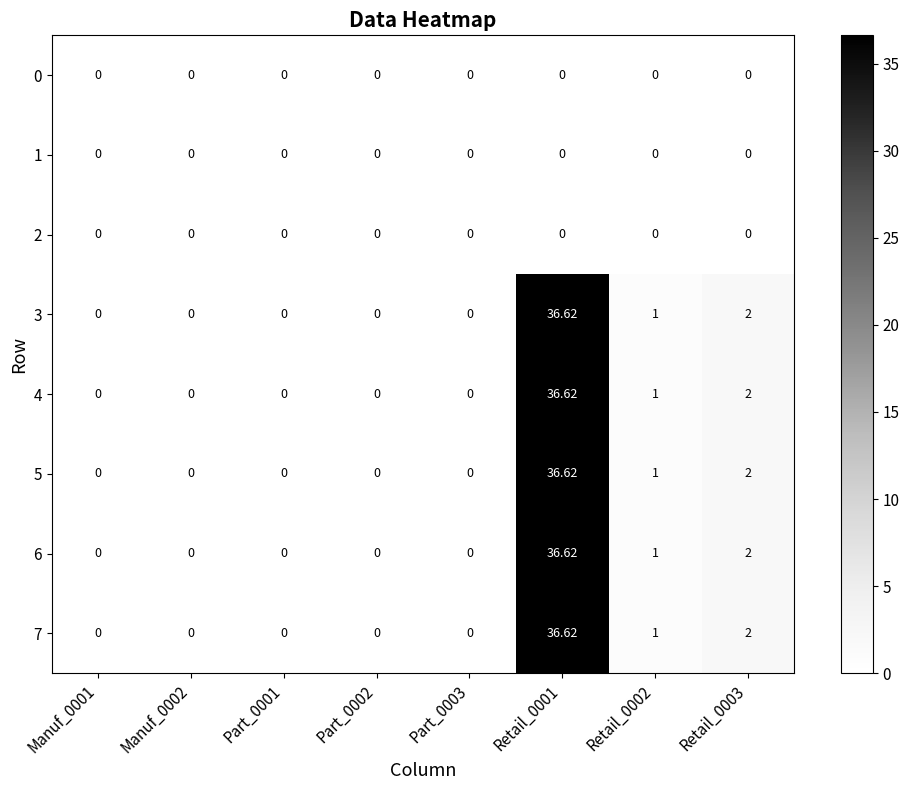

At how many categories does at least one series exceed 32?

1